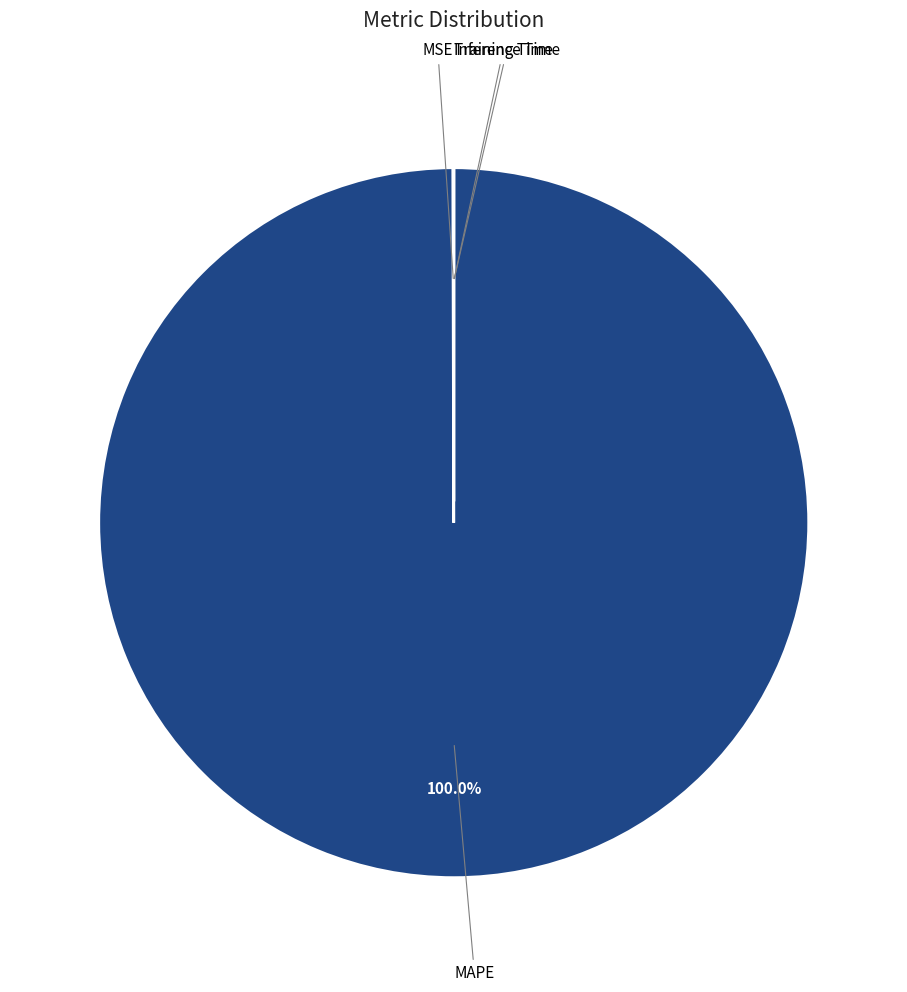

Which slice represents more than half of the pie?

MAPE